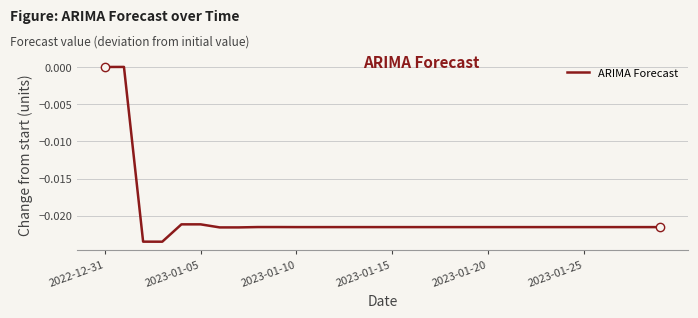

How many lines are shown in the chart?

1